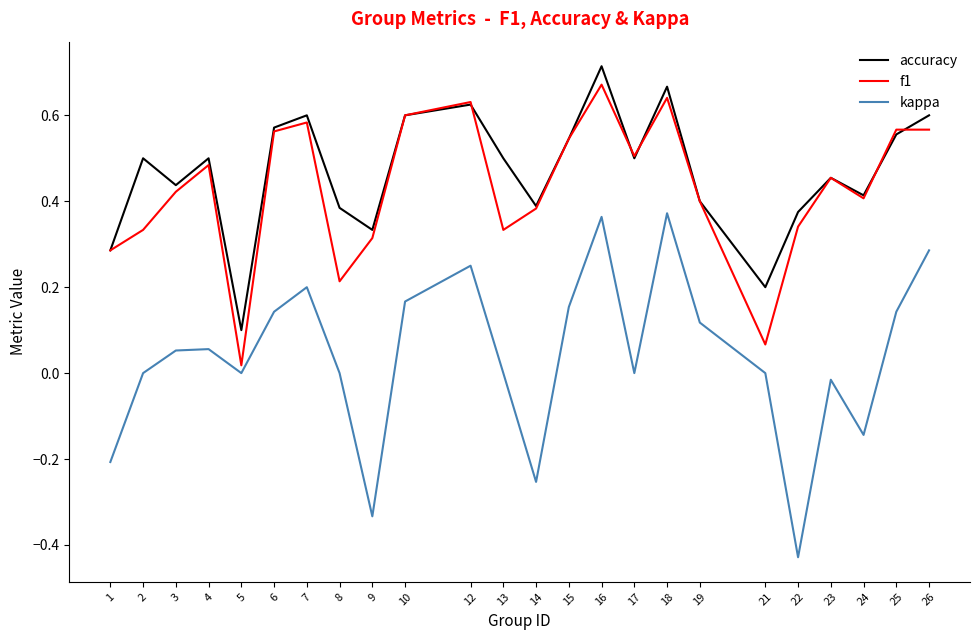

In kappa, how many points are lower than both neighbors (excluding endpoints)?

6